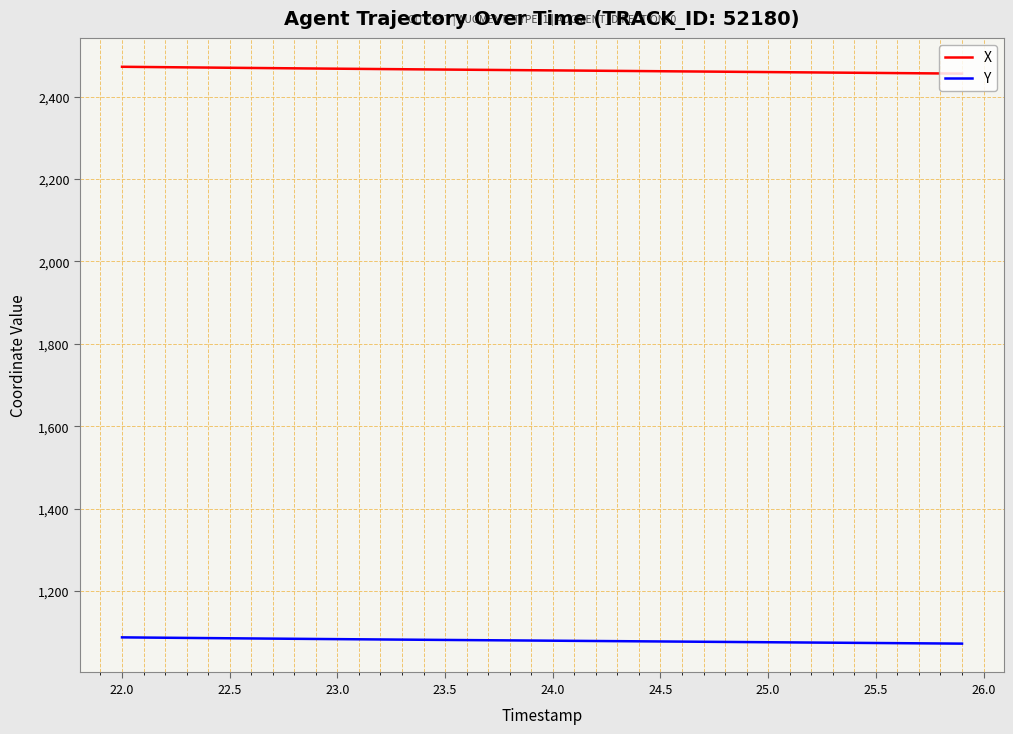

What is the maximum value for X?

2472.6